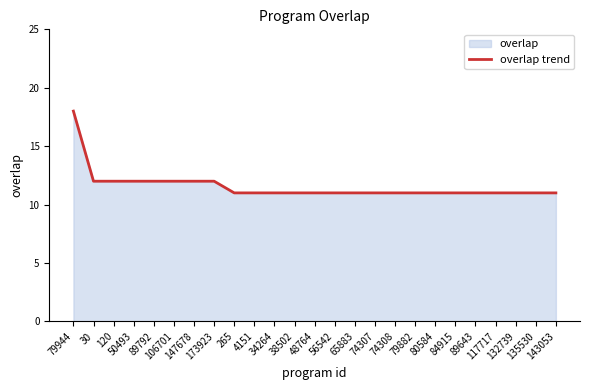

Rank the categories by value from lowest to highest.

265, 4151, 34264, 38502, 48764, 56542, 65883, 74307, 74308, 79882, 80584, 84915, 89643, 117717, 132739, 135530, 143053, 30, 120, 50493, 89792, 106701, 147678, 173923, 79944